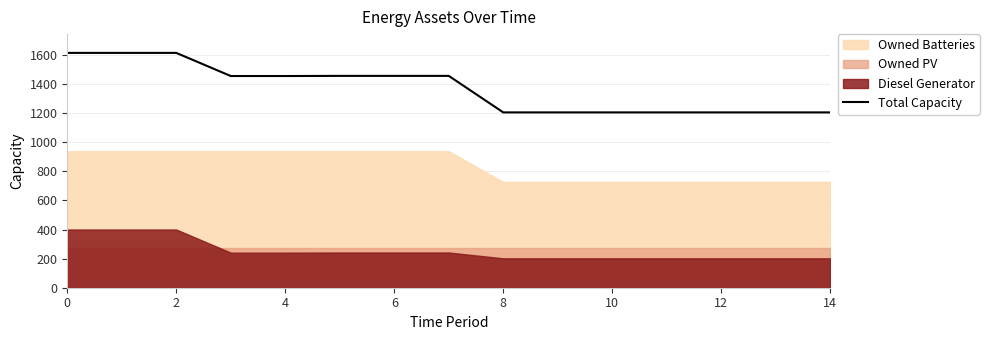

The value at 12 is 1205. True or false?

True